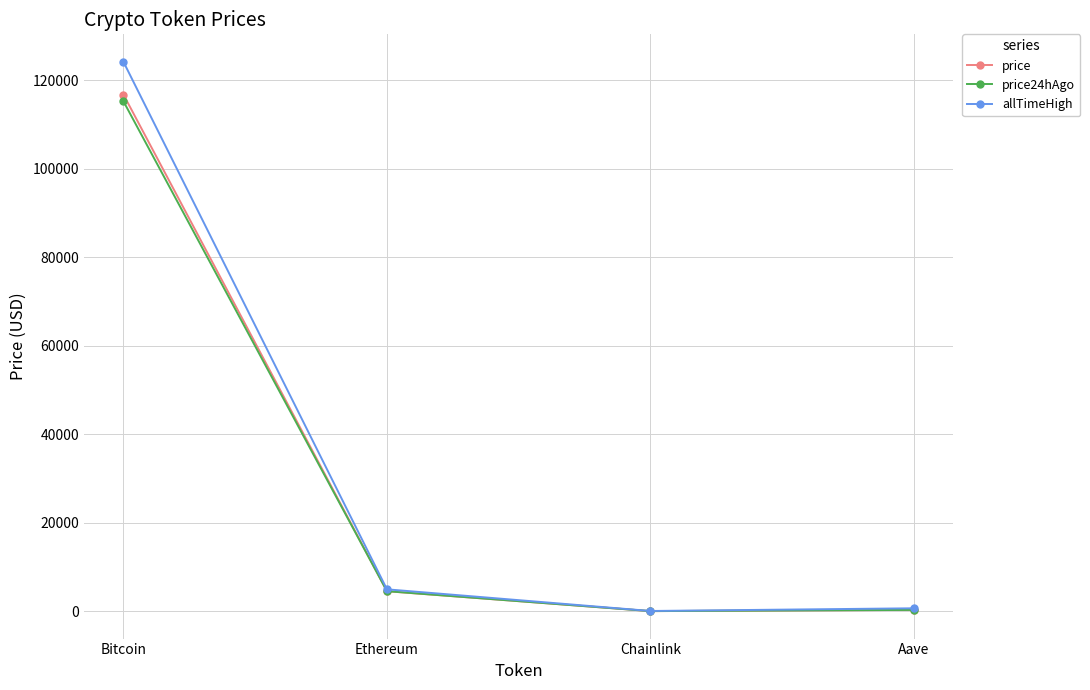

At which category is the sum across all series the highest?

Bitcoin